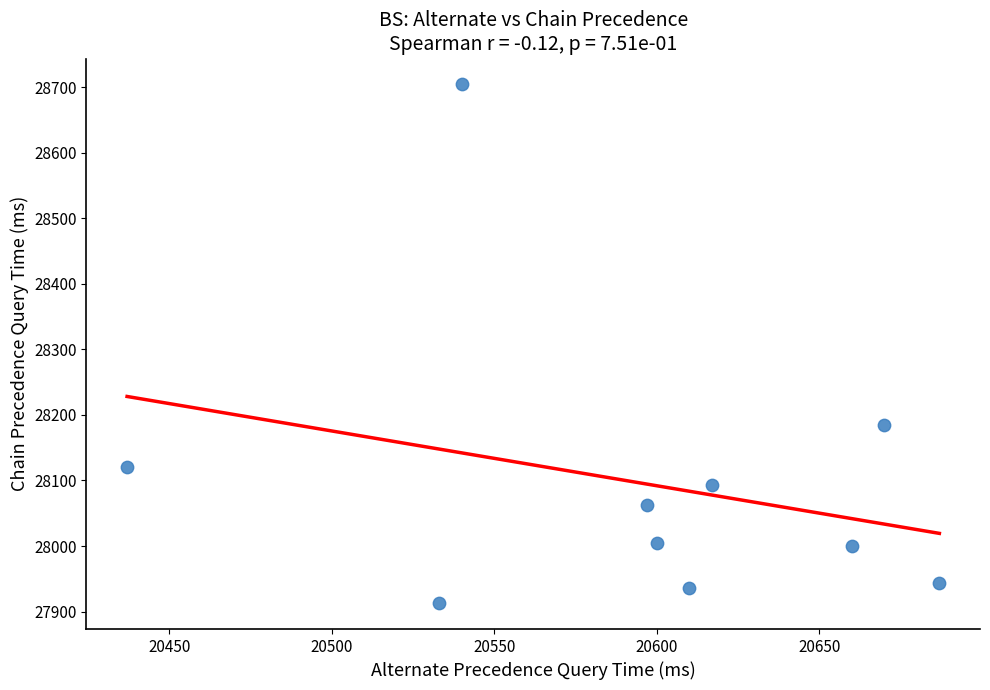

What is the average Y value?

28096